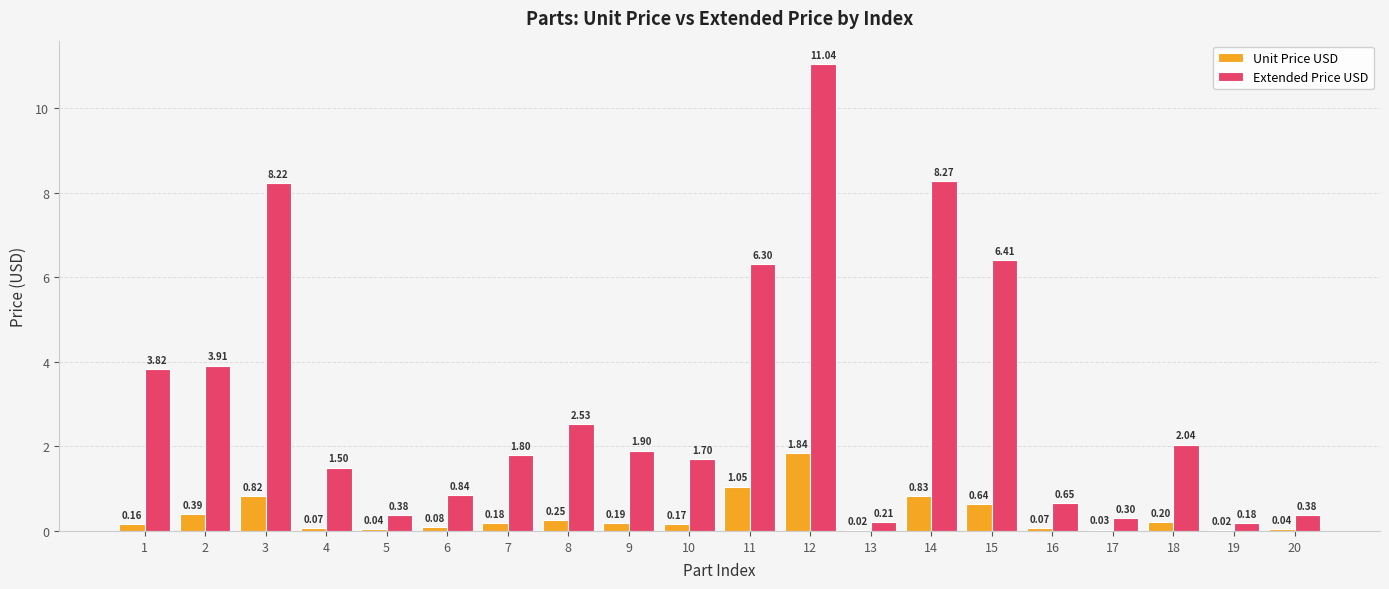

At which category is the sum across all series the highest?

12